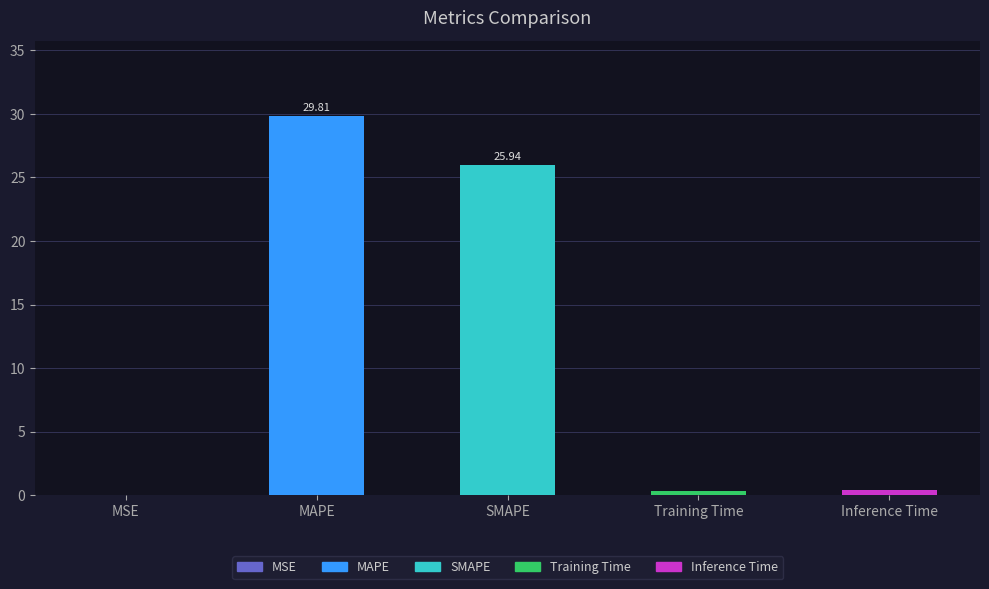

What is the sum of all values?

56.5